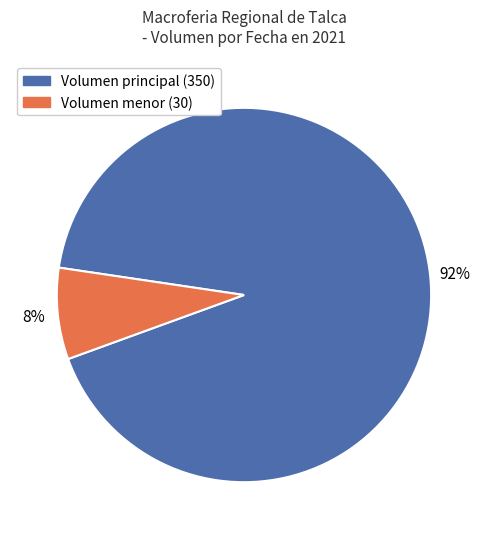

Is there any slice that represents more than half of the pie?

Yes